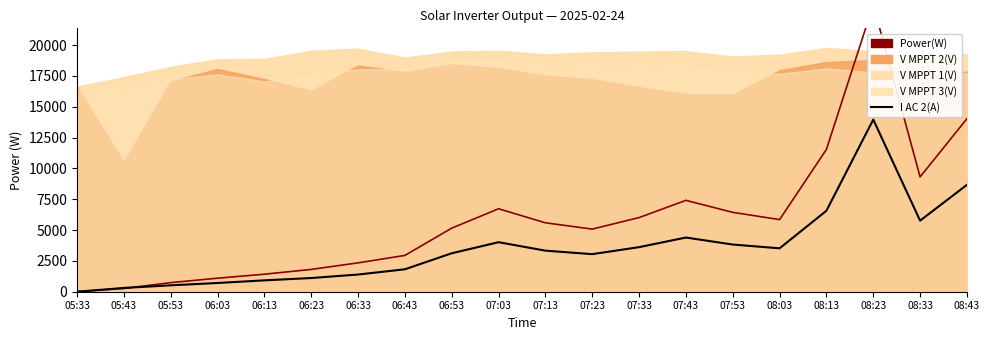

What is the ratio of the value at 07:23 to the value at 06:03?

4.3